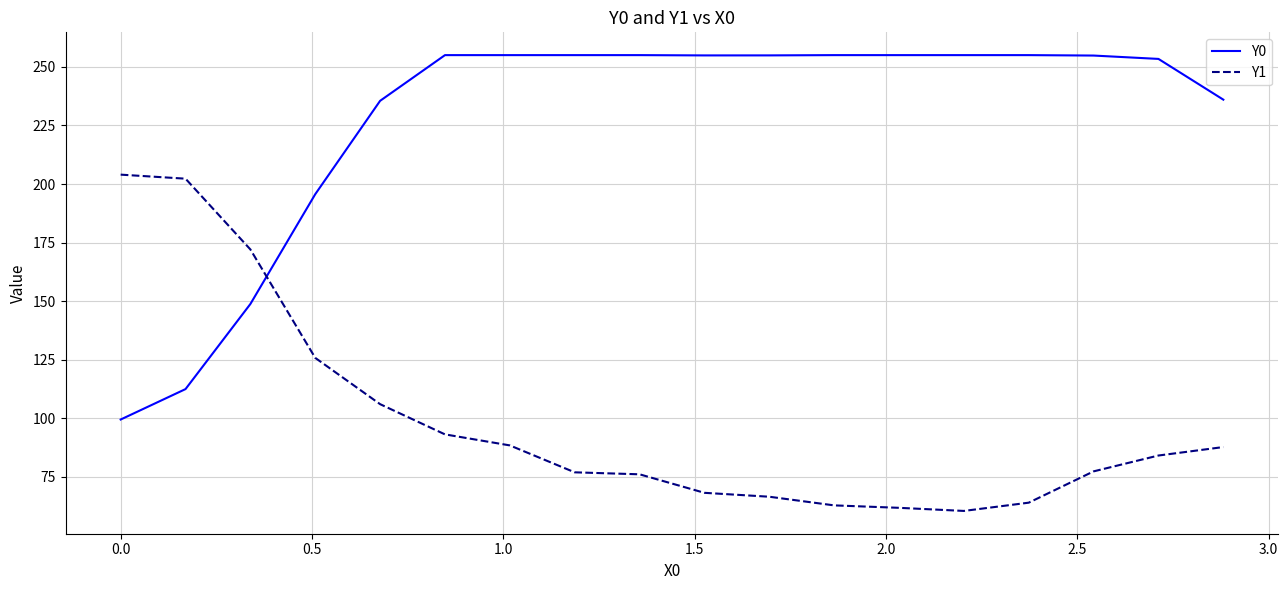

What is the difference between the maximum and minimum values in the Y1 series?

143.5